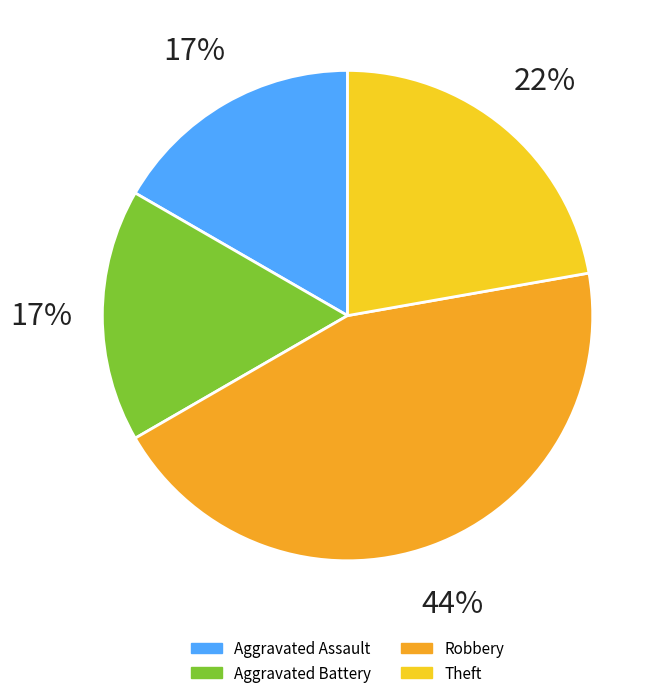

Do Robbery and Aggravated Assault together represent more than half of the pie?

Yes